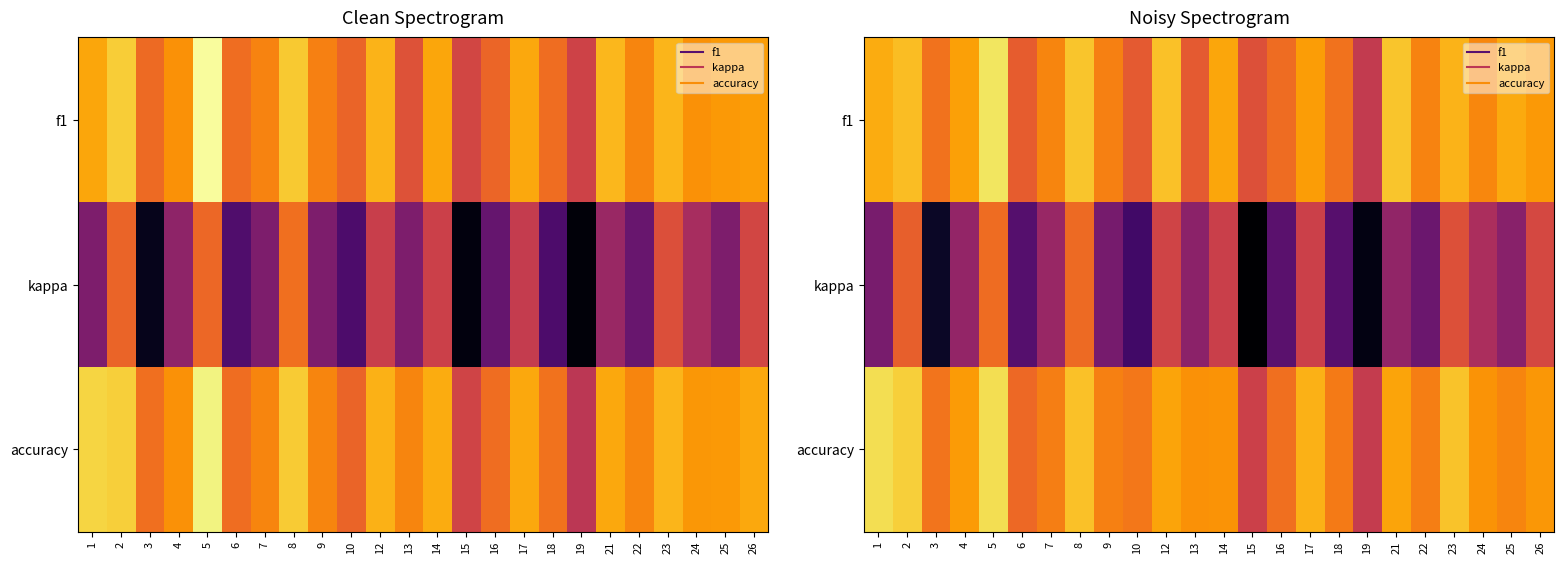

Count the number of categories in the chart.

24